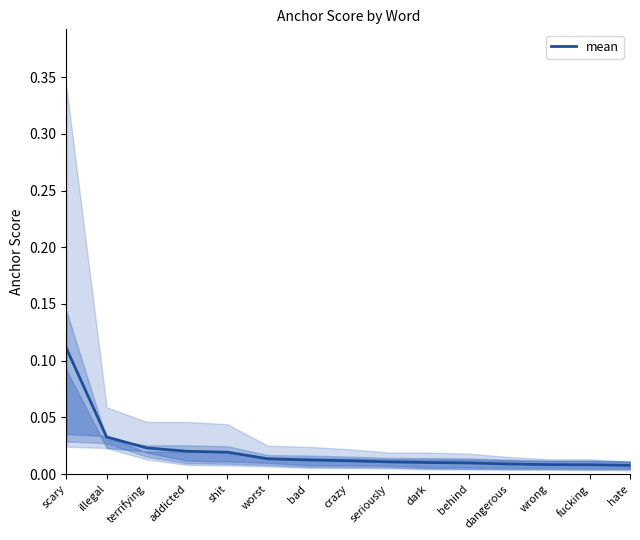

The chart shows a value of 0.0 at addicted. True or false?

False